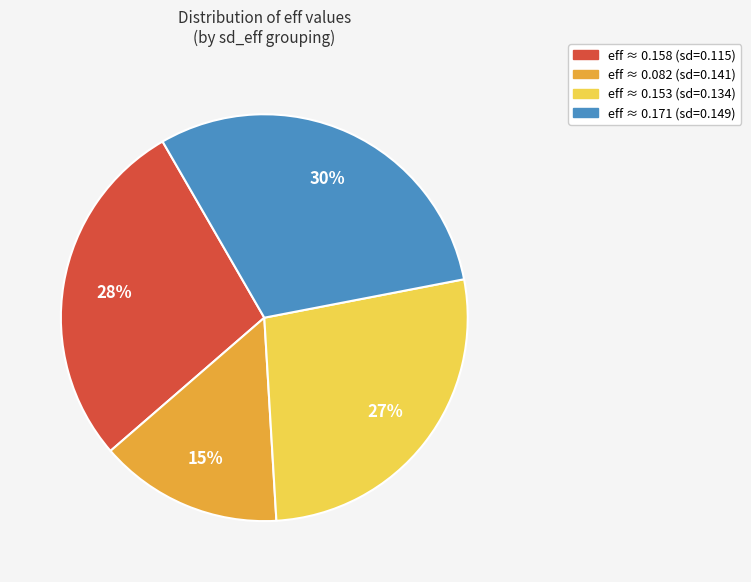

To the nearest percent, what portion does eff ≈ 0.082 (sd=0.141) represent?

15%